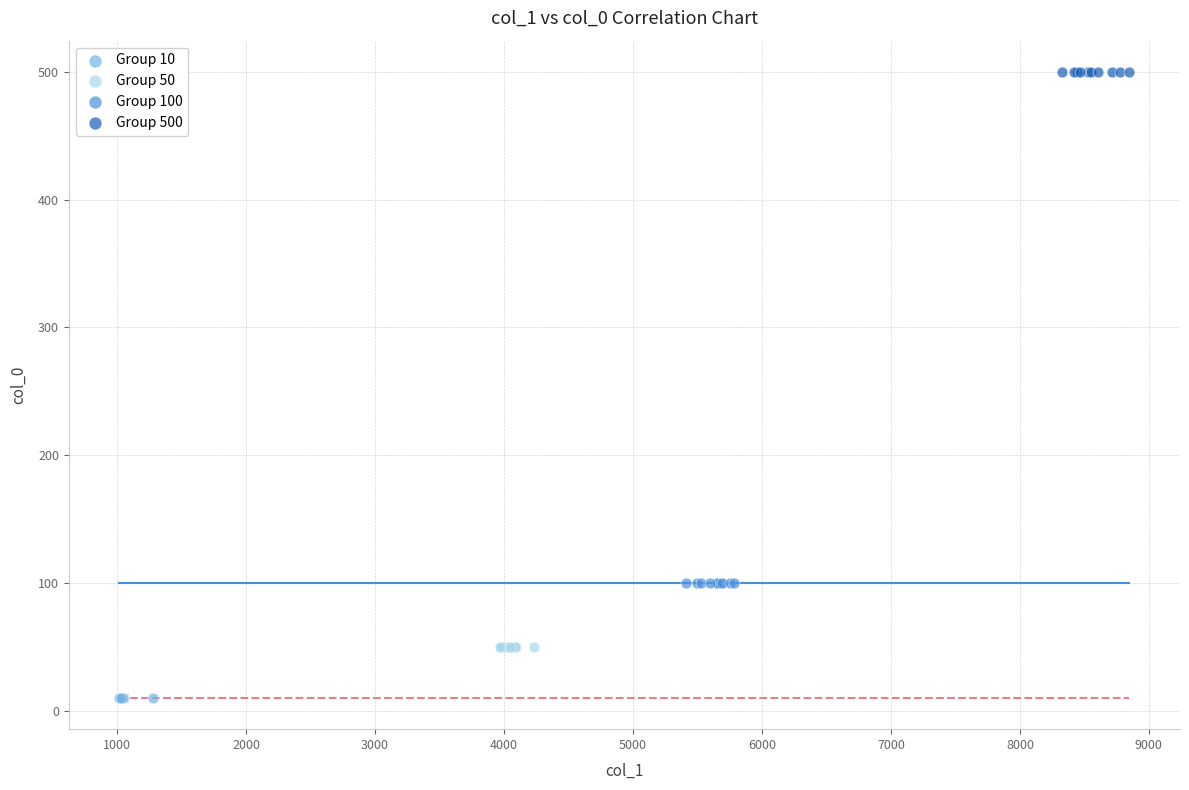

Which series contains the highest Y value?

Group 500